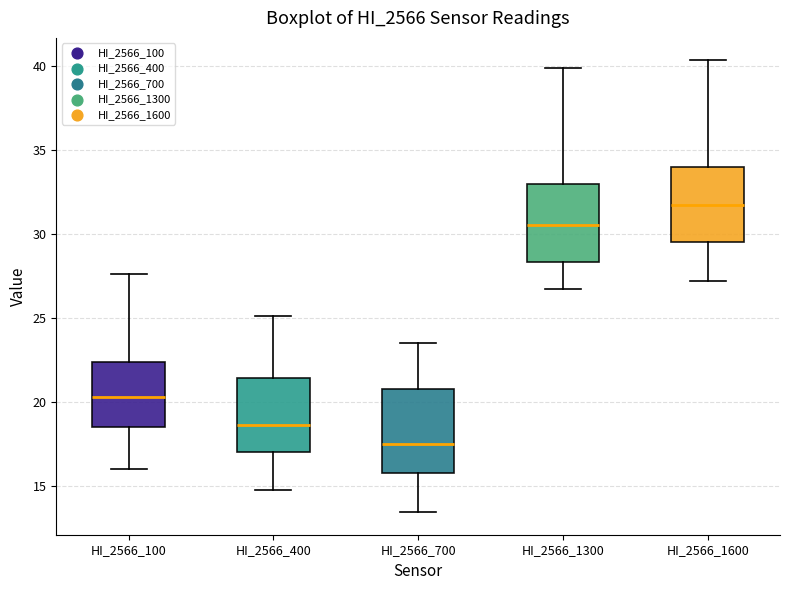

Reading left to right, read every box against the y-axis: the position of its median line, the range the box covers, and the ends of its whiskers. The values are not printed on the chart, so give them approximately, as read against the axis.

HI_2566_100: median 20.5, box 18.5 to 22.5, whiskers 16.0 to 27.5
HI_2566_400: median 18.5, box 17.0 to 21.5, whiskers 15.0 to 25.0
HI_2566_700: median 17.5, box 16.0 to 21.0, whiskers 13.5 to 23.5
HI_2566_1300: median 30.5, box 28.5 to 33.0, whiskers 27.0 to 40.0
HI_2566_1600: median 31.5, box 29.5 to 34.0, whiskers 27.0 to 40.5